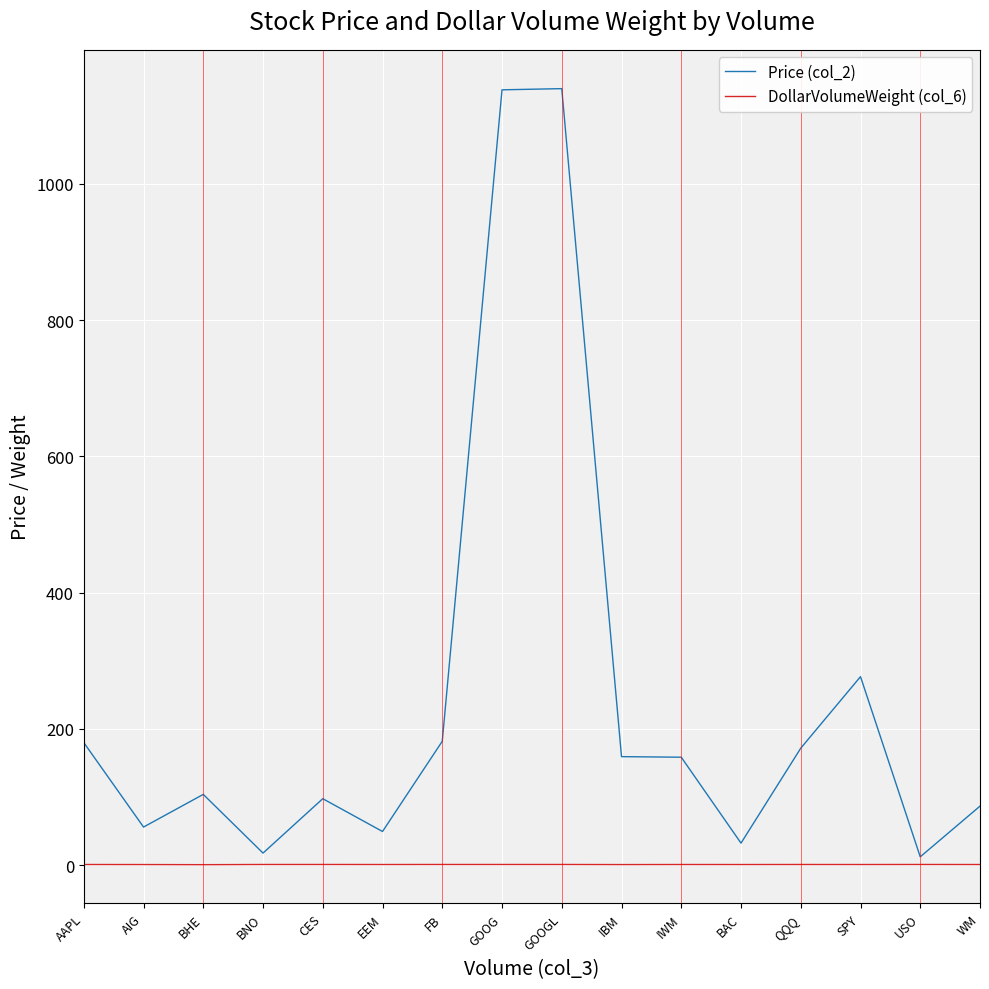

What is the maximum value for Price (col_2)?

1139.9